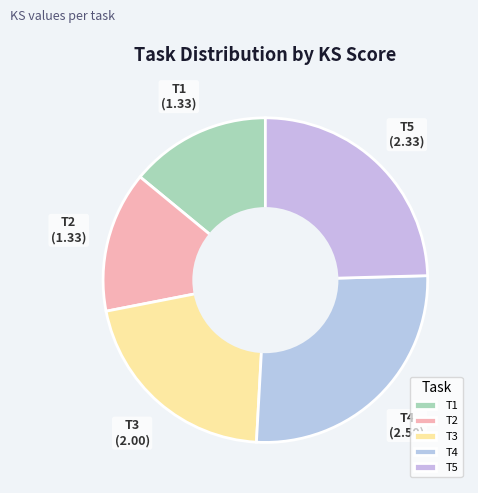

Count the number of slices in the pie.

5